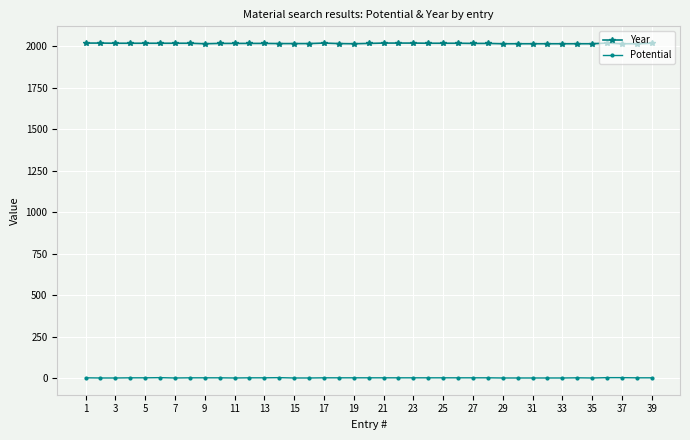

Count the Potential values in the range 0 to 1.

35